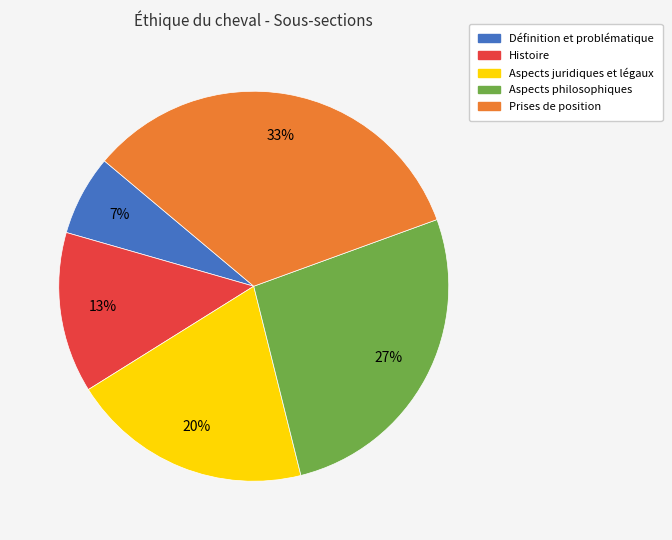

What is the largest slice in the pie chart?

Prises de position